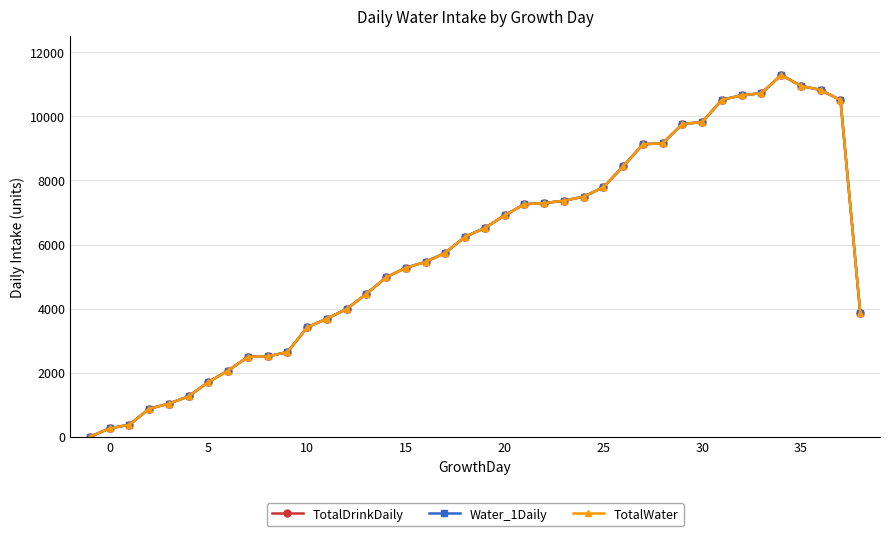

Does the chart have visible grid lines?

Yes